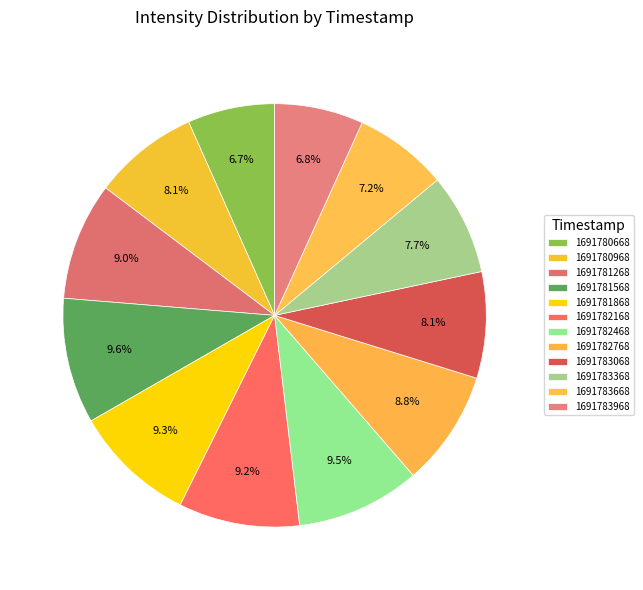

Is there a majority slice in this chart?

No